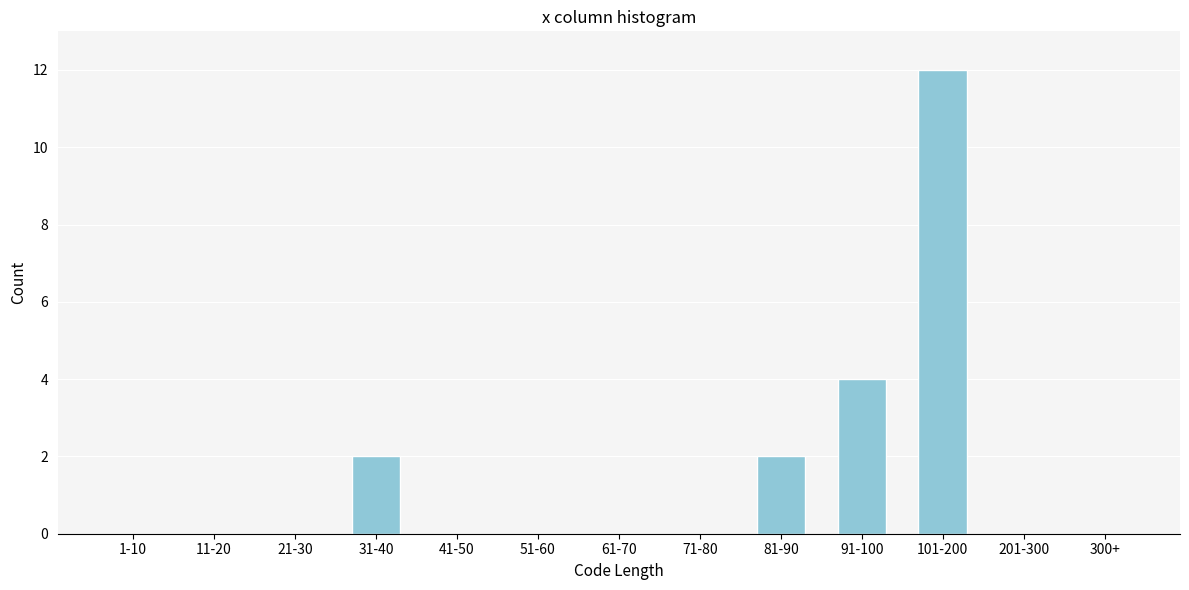

Reading left to right, transcribe all the data shown in this chart.

1-10=0	11-20=0	21-30=0	31-40=2	41-50=0	51-60=0	61-70=0	71-80=0	81-90=2	91-100=4	101-200=12	201-300=0	300+=0